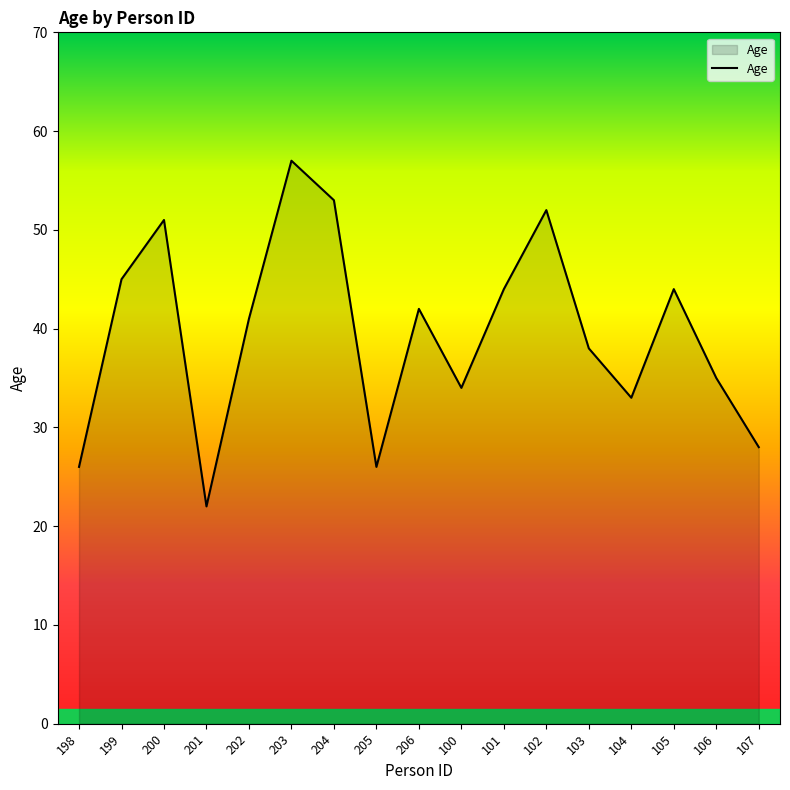

Where is the first local maximum?

200